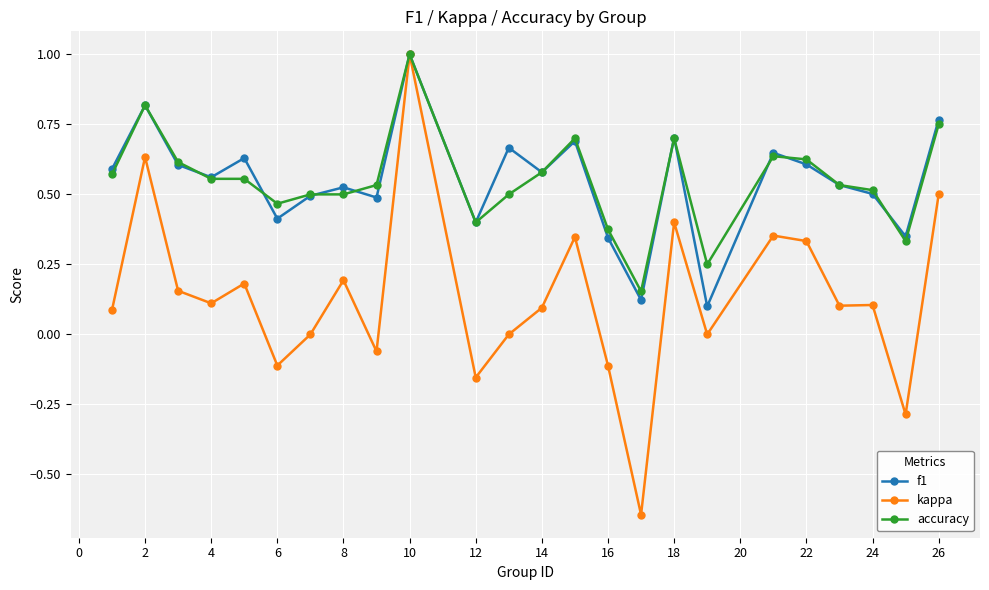

How many lines are shown in the chart?

3